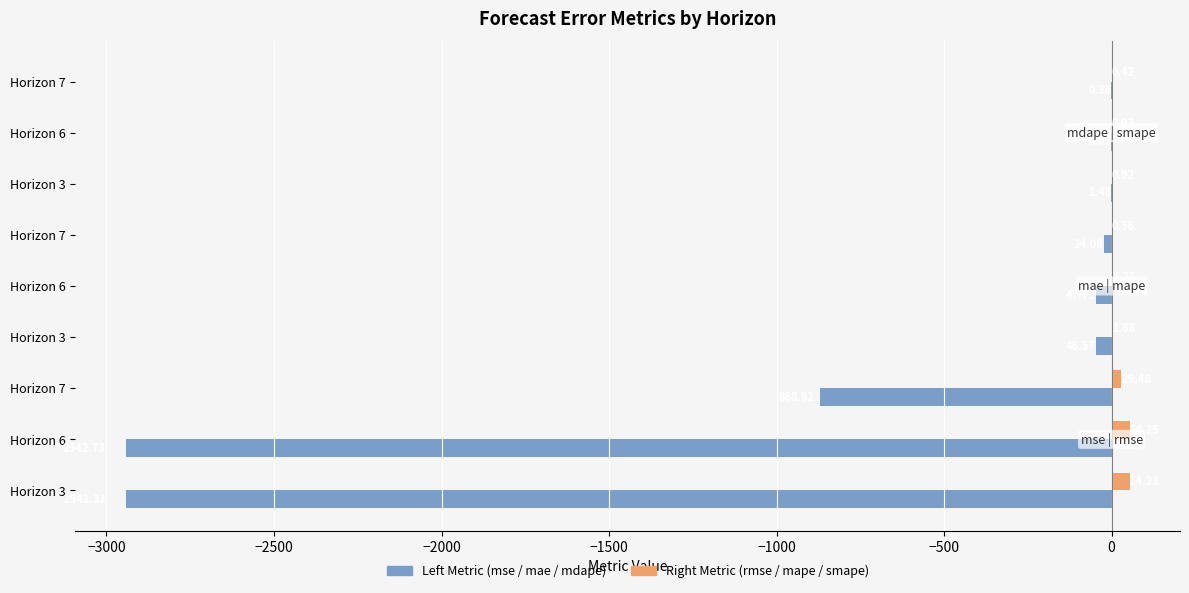

The Right Metric series shows 0.5 at Horizon 3. True or false?

False